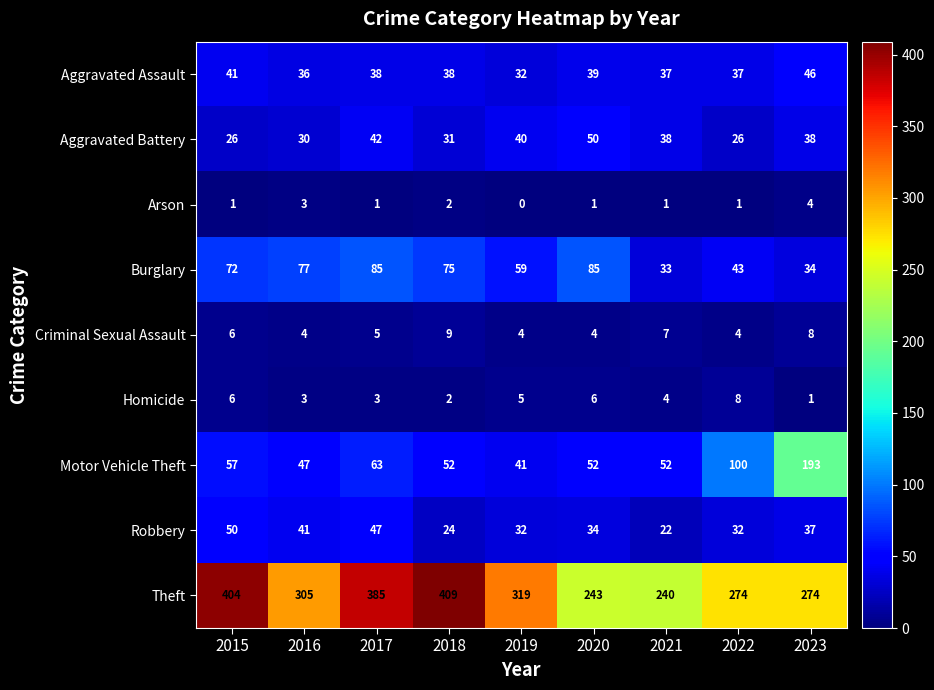

The Robbery series shows 32 at 2022. True or false?

True